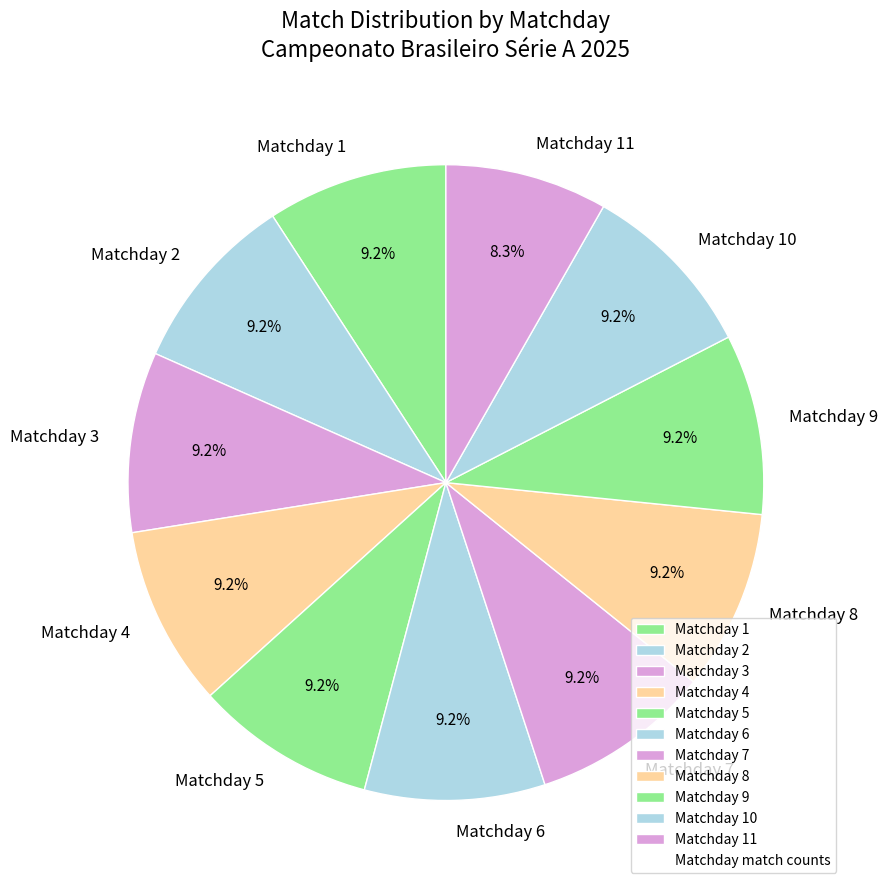

What percentage is NOT represented by Matchday 9?

90.8%